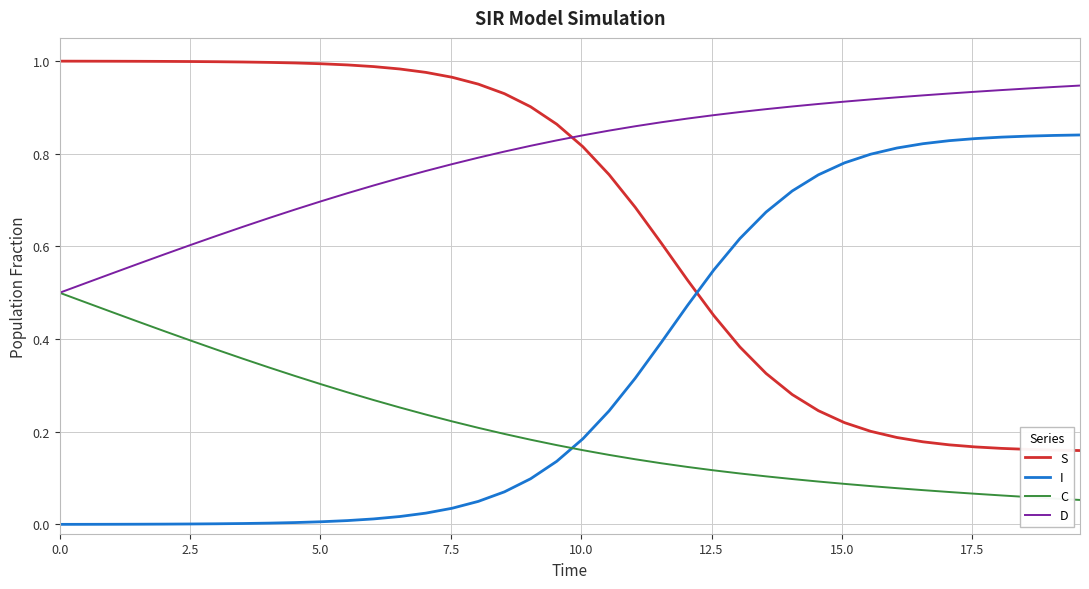

Which series has the largest total across all categories?

D